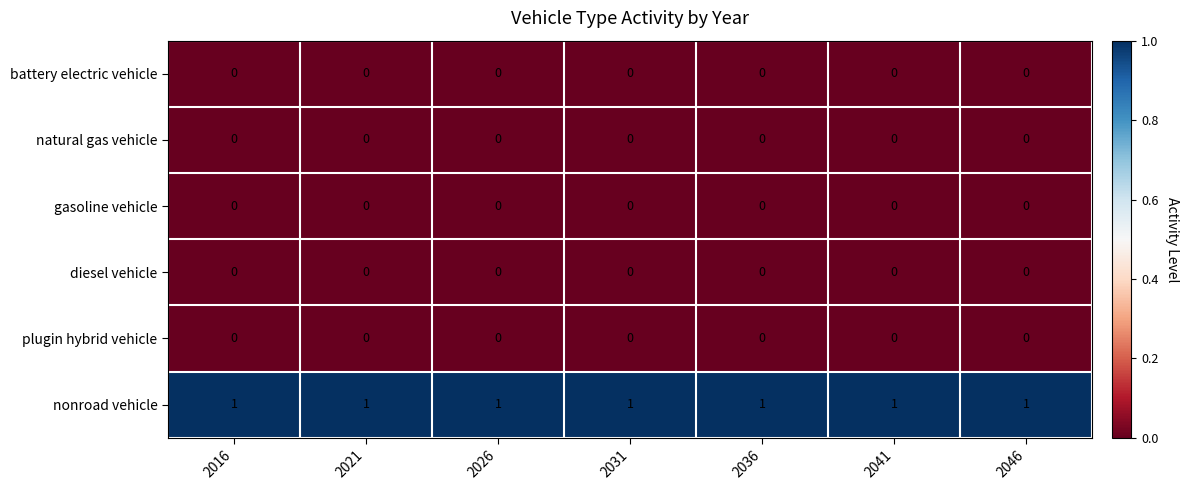

The value of nonroad vehicle at 2041 is 1. True or false?

True